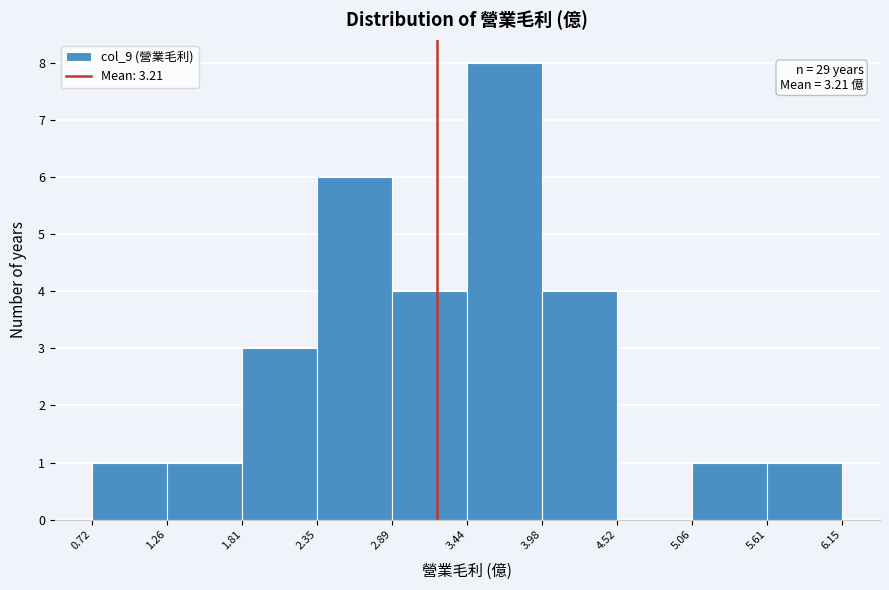

Which range on the x-axis has the tallest bar?

3.44 to 3.98